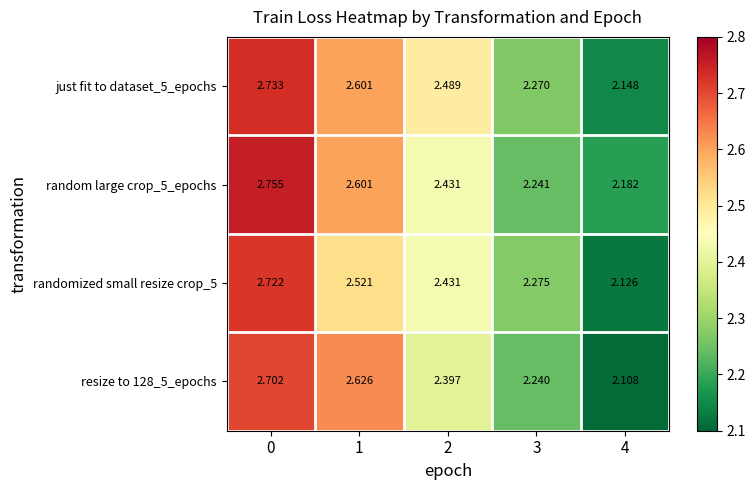

Is the value of resize to 128_5_epochs at 2 greater than the value of random large crop_5_epochs at 0?

No